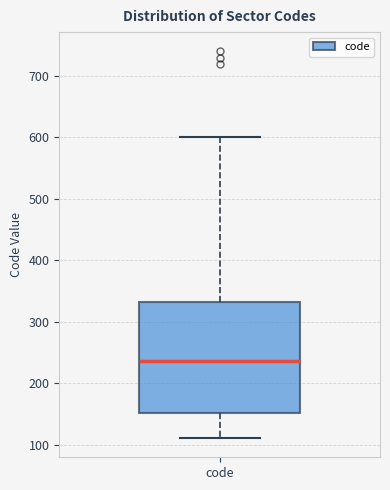

Read this box plot against the y-axis: the position of the median line, the range covered by the box, and the ends of both whiskers. The values are not printed on the chart, so give them approximately, as read against the axis.

median 240, box 150 to 330, whiskers 110 to 600